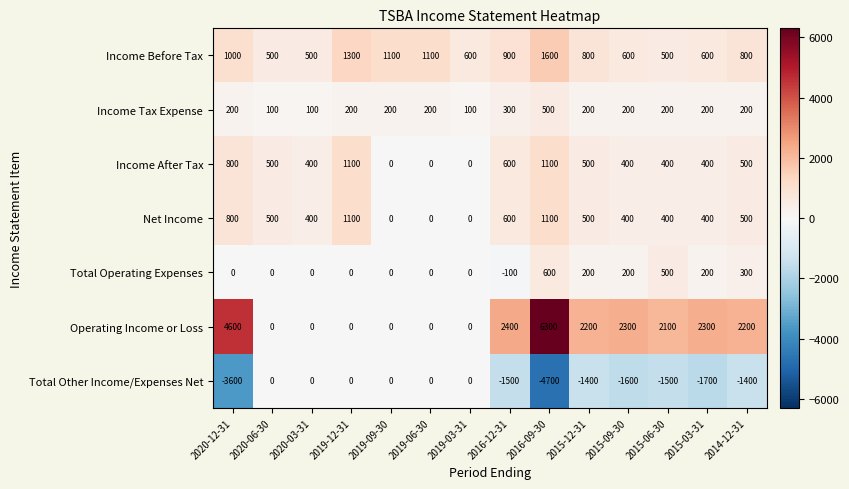

Which series changed the most between 2015-06-30 and 2014-12-31?

Income Before Tax